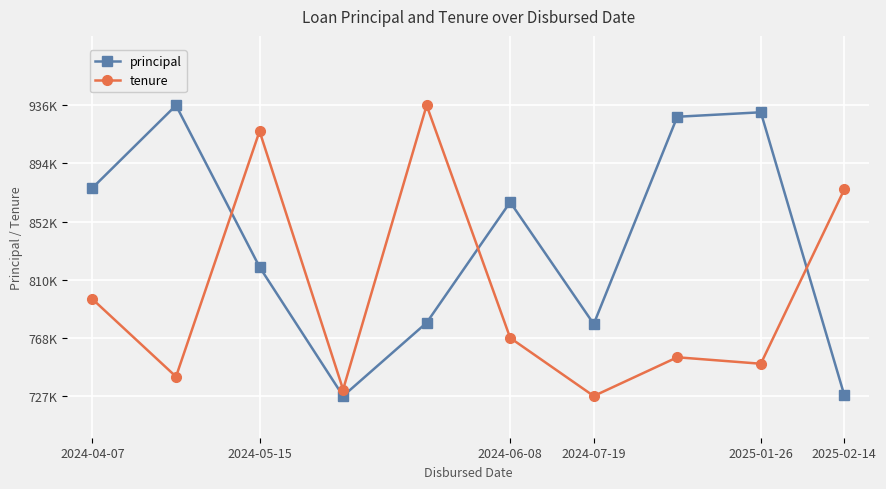

What are all the series names shown in the legend?

principal, tenure